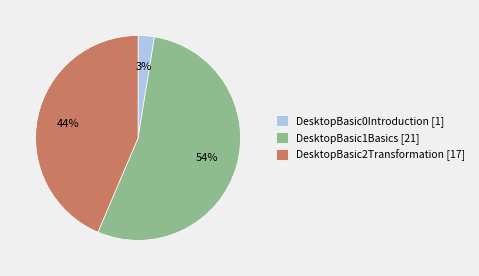

Is the sum of DesktopBasic0Introduction [1] and DesktopBasic1Basics [21] greater than half?

Yes